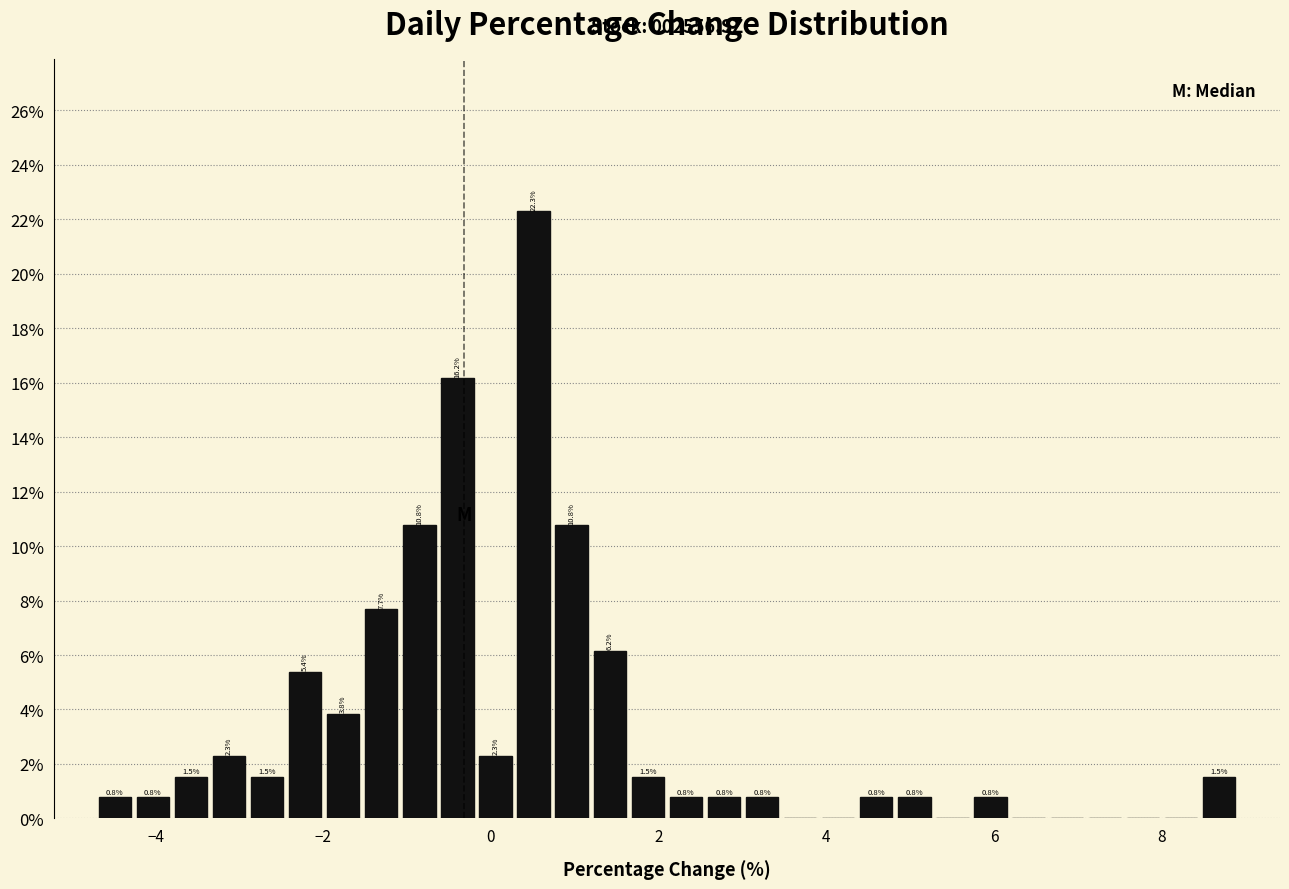

Around what value on the x-axis is the tallest bar? Give the approximate position of its centre, as read against the axis.

0.6